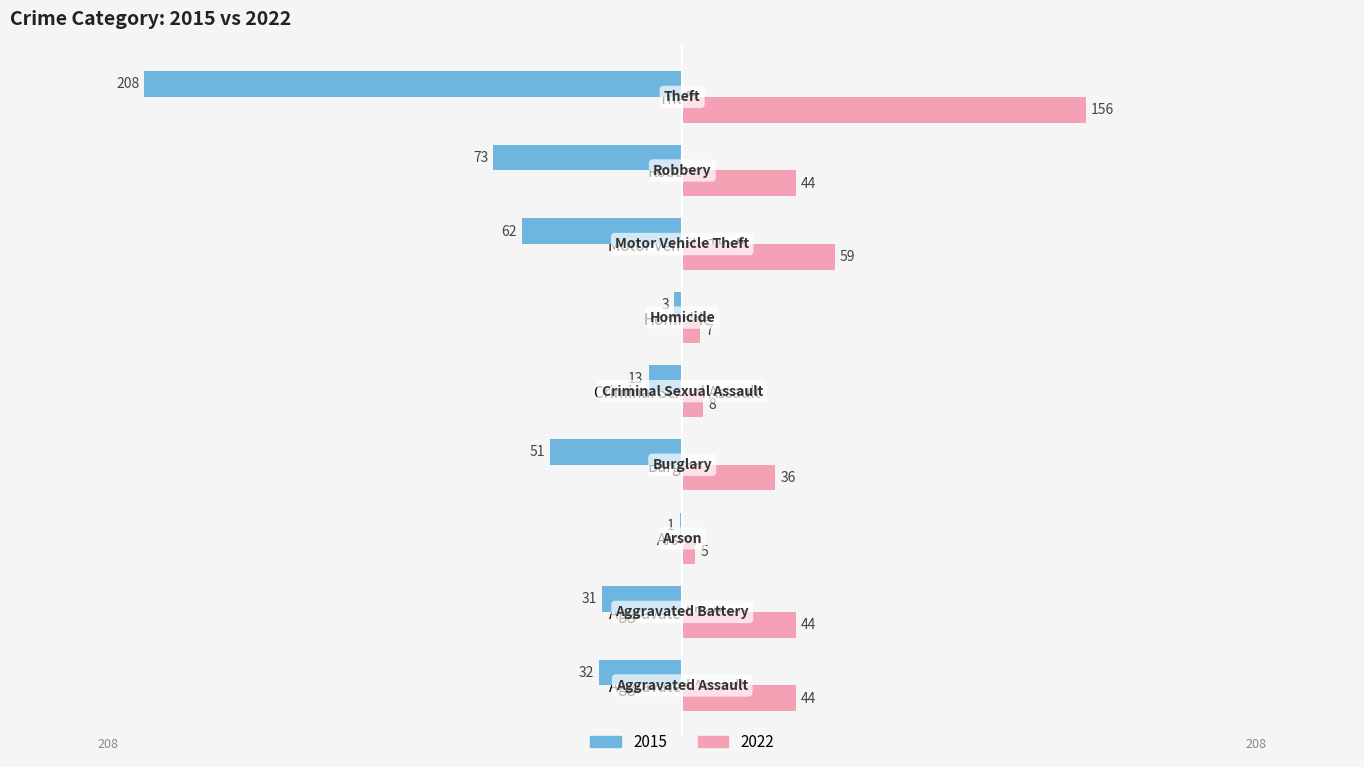

Rank the series by their maximum value, from highest to lowest.

2022, 2015